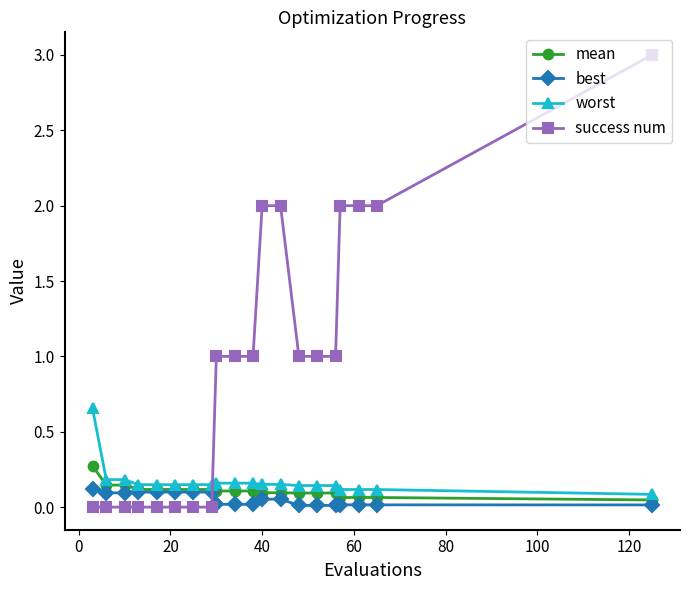

Which series has the largest total across all categories?

success num